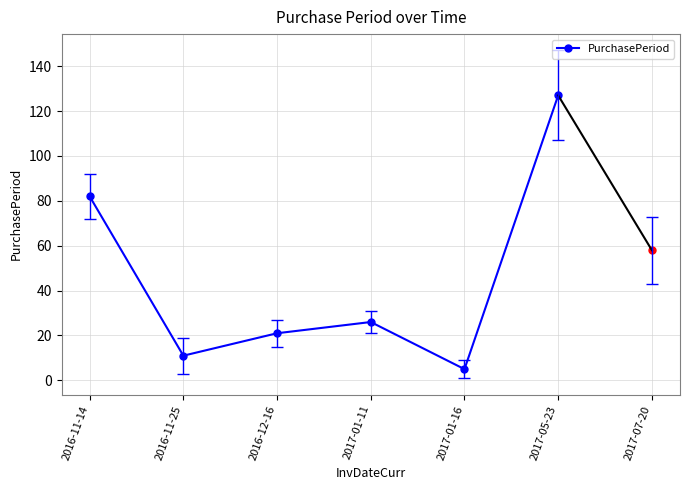

At which category does the chart reach its peak across all series?

2017-05-23